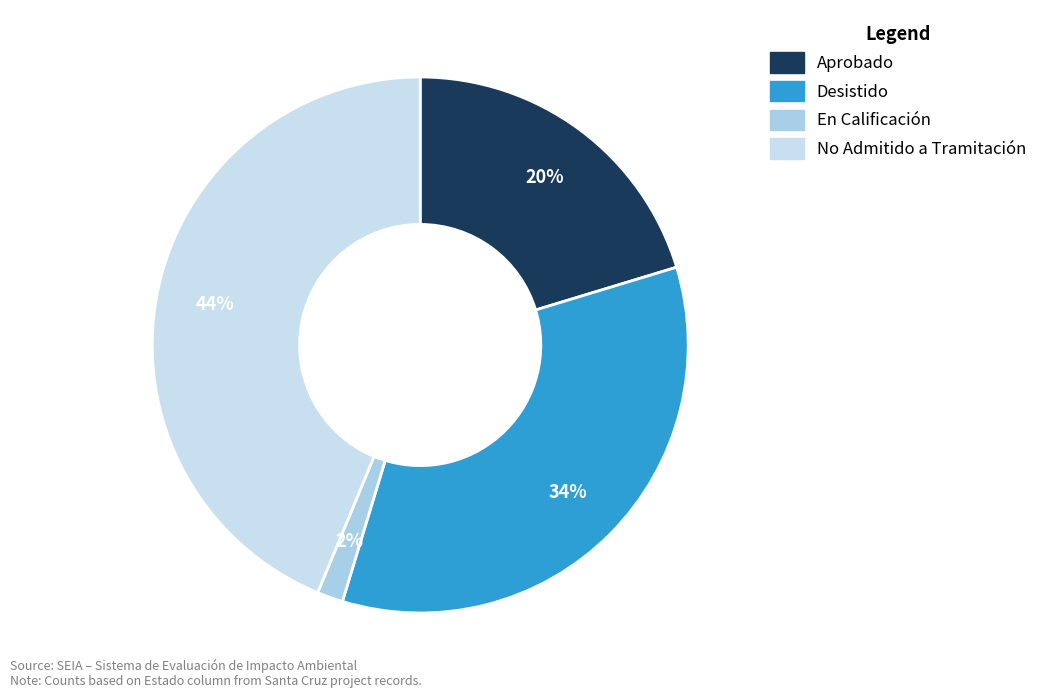

What percentage is the Aprobado slice, to the nearest percent?

20%